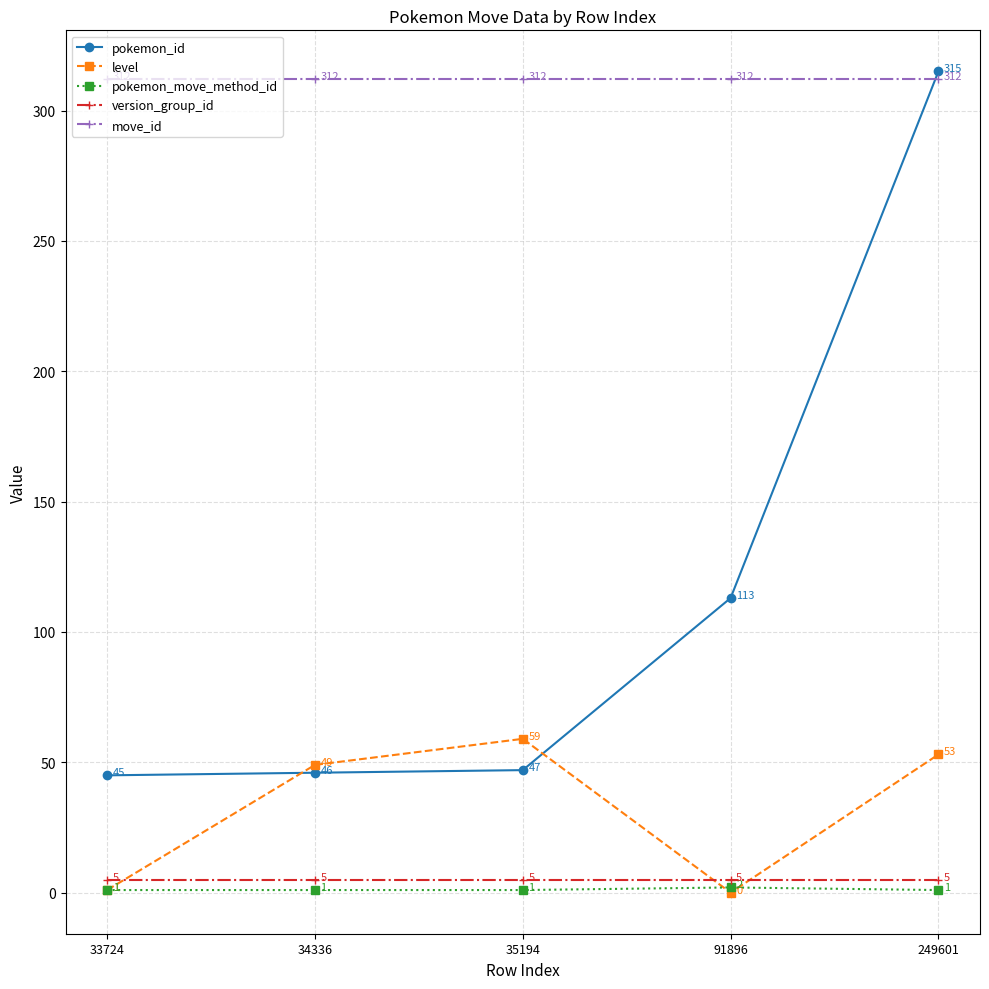

Rank the series by their maximum value, from highest to lowest.

pokemon_id, move_id, level, version_group_id, pokemon_move_method_id